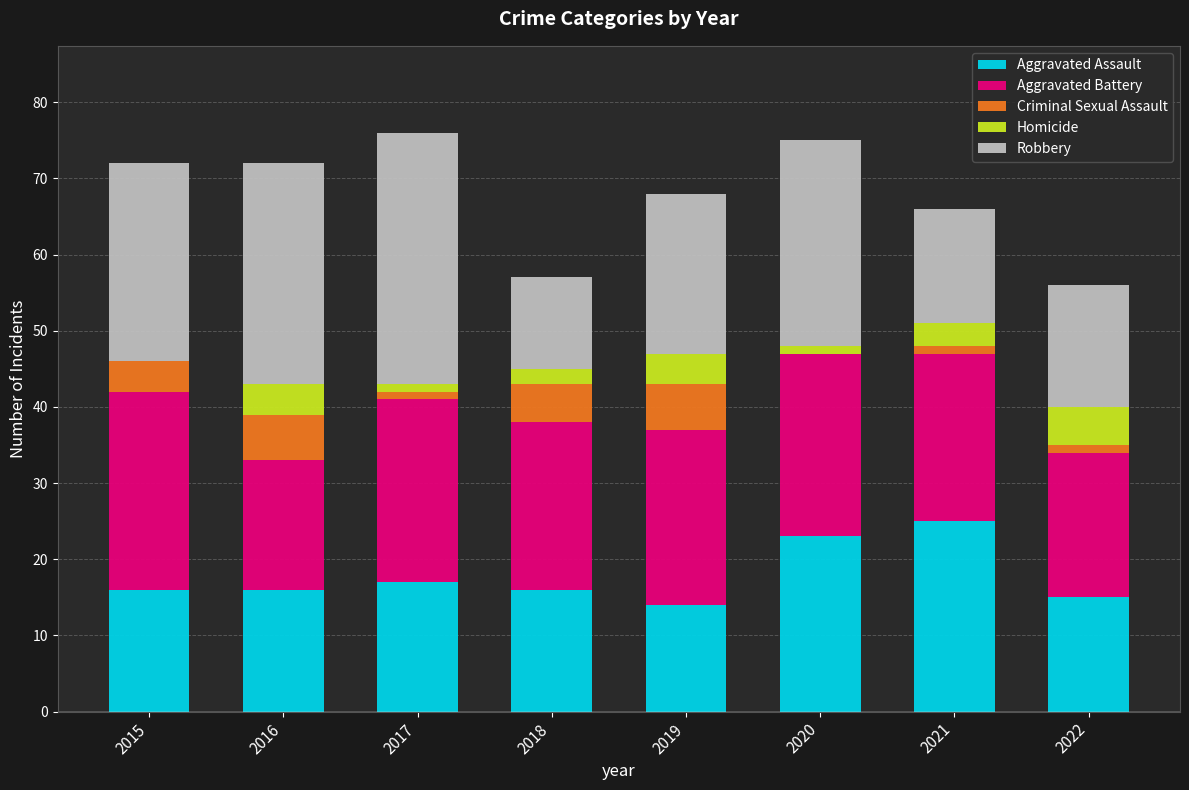

Which category has the highest value in the Aggravated Assault series?

2021